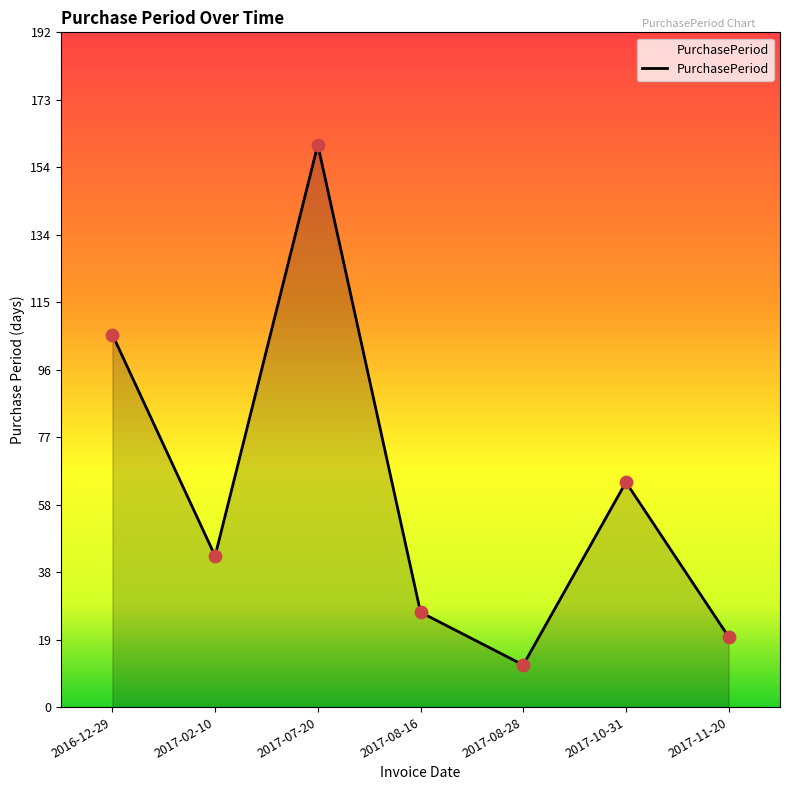

Between 2017-07-20 and 2017-02-10, which is larger?

2017-07-20